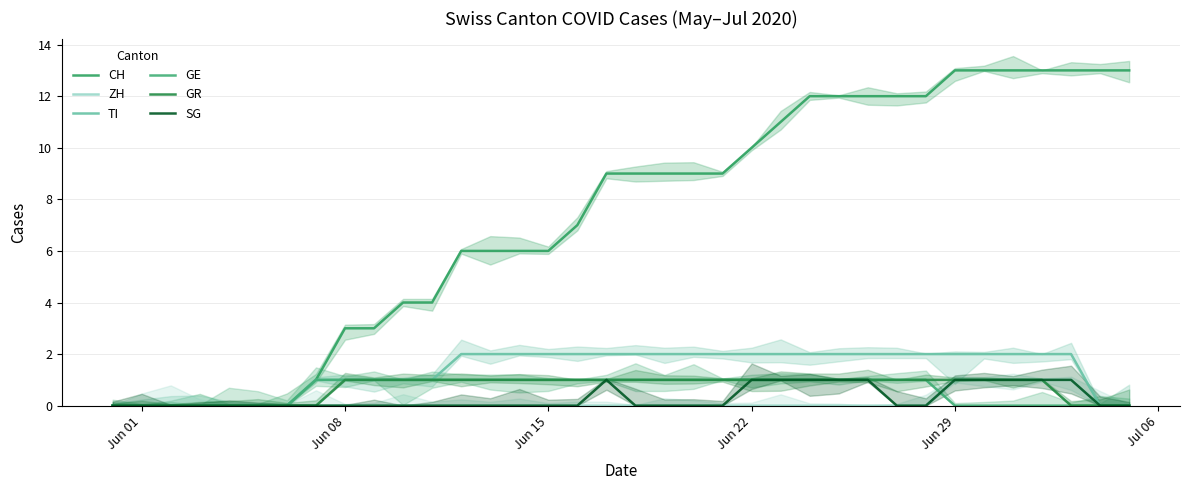

Count the GE values in the range 0 to 1.

36